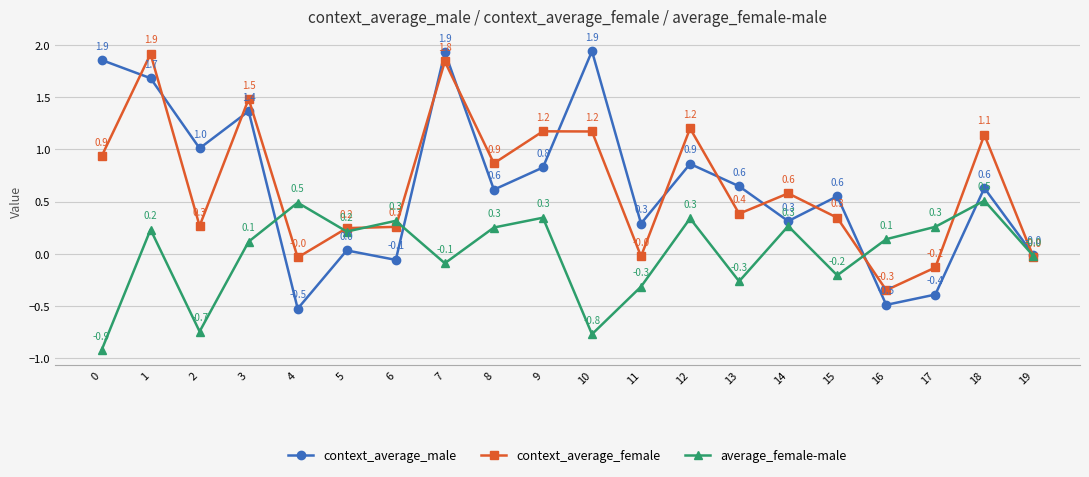

Which category has the highest value in the context_average_female series?

1